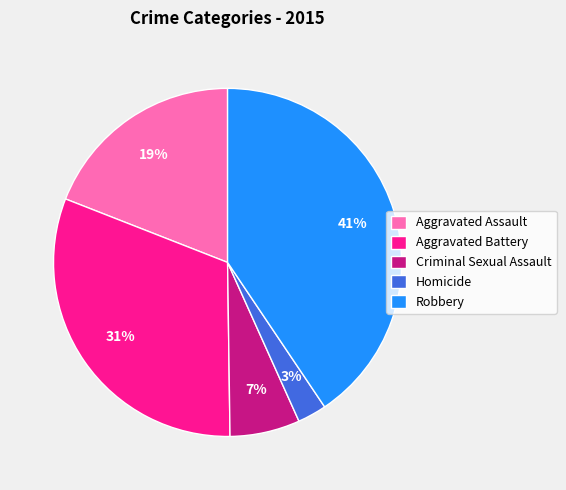

Rank the categories by value from lowest to highest.

Homicide, Criminal Sexual Assault, Aggravated Assault, Aggravated Battery, Robbery